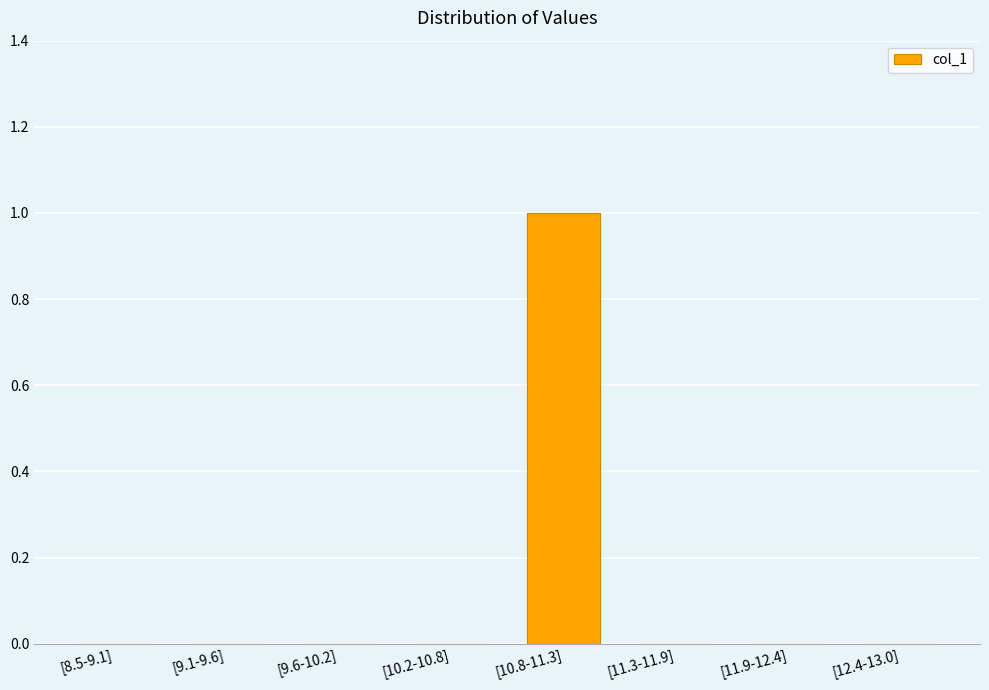

The value at [11.3-11.9] is 1. True or false?

False